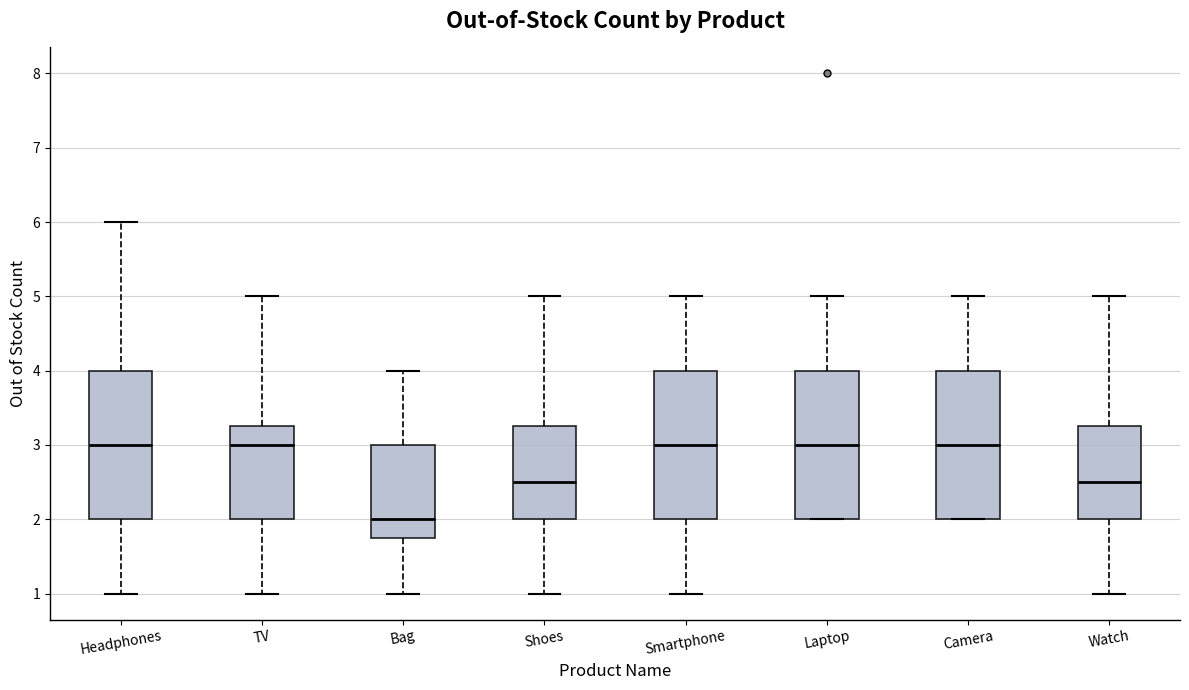

Which box's median line is the lowest?

Bag